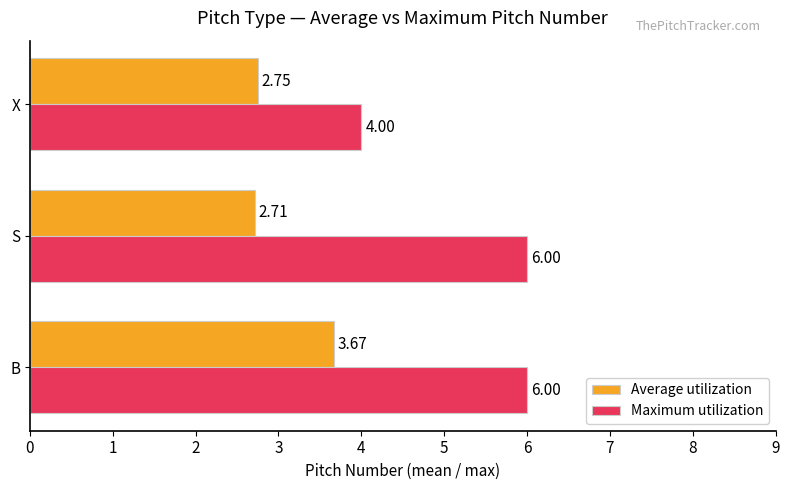

At which category does the chart reach its minimum across all series?

S